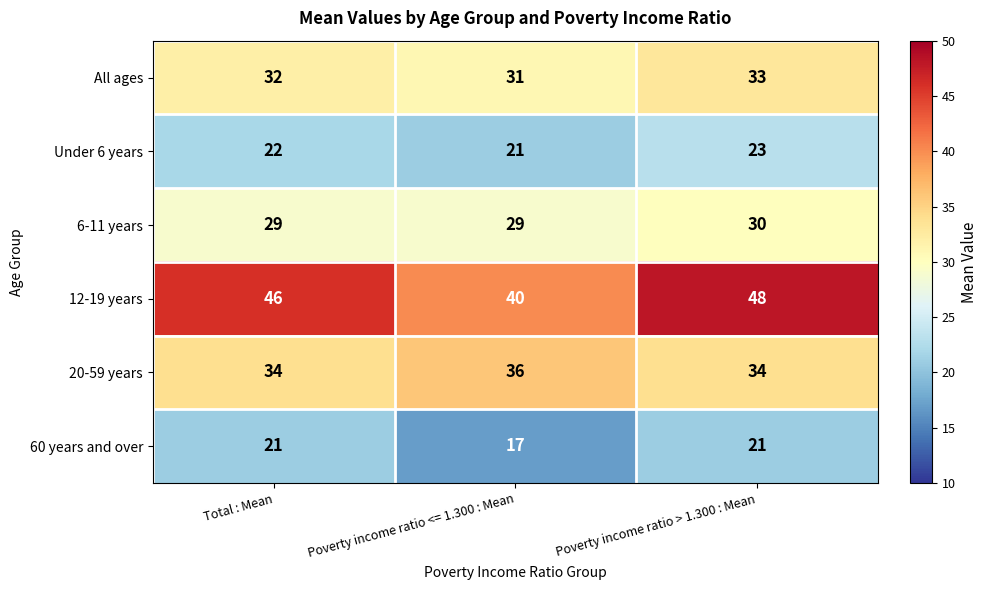

Reading left to right, extract all data points from this chart.

All ages: 32	31	33
Under 6 years: 22	21	23
6-11 years: 29	29	30
12-19 years: 46	40	48
20-59 years: 34	36	34
60 years and over: 21	17	21